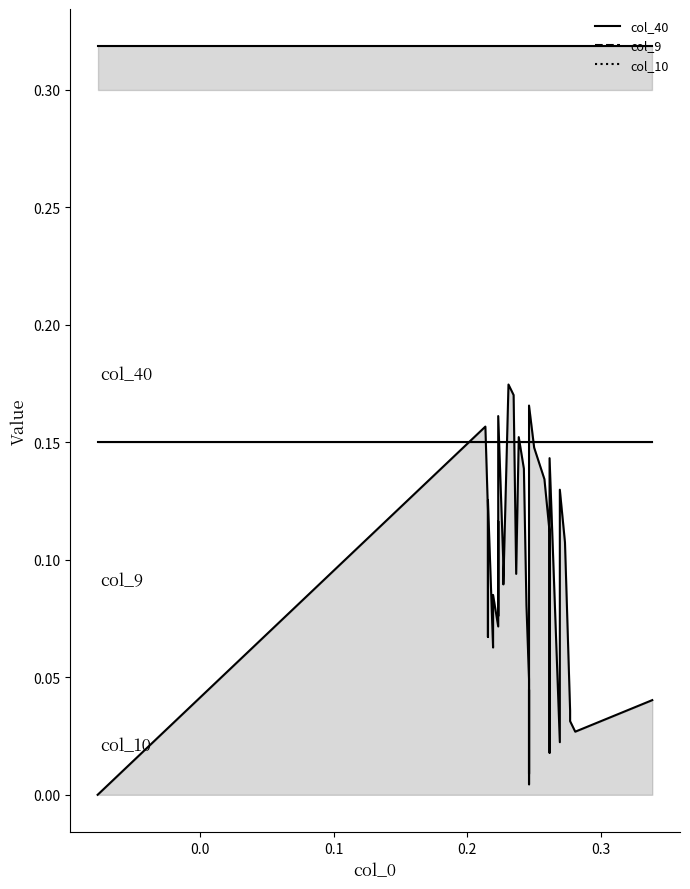

What is the maximum value shown in the chart?

0.3